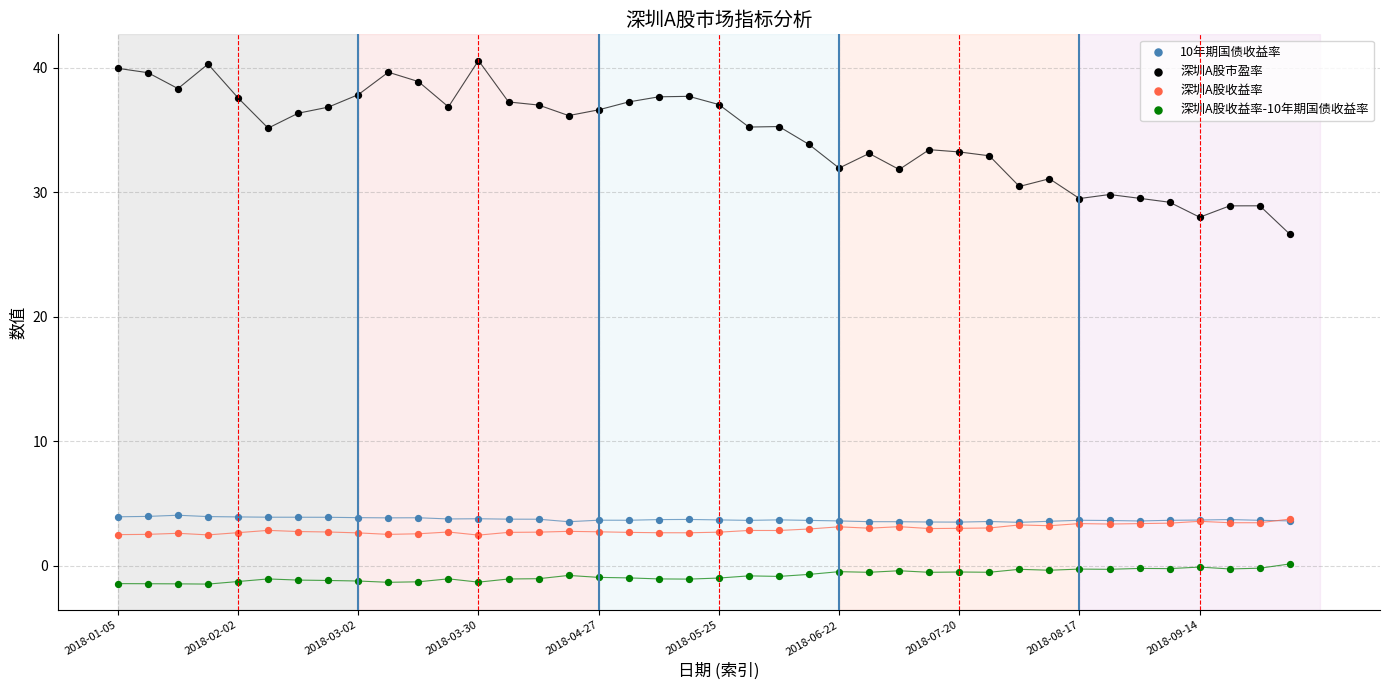

Across all series, what Y value is closest to 19?

26.6